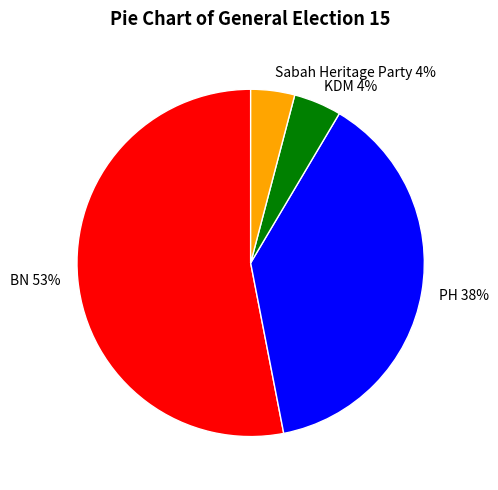

Which slice is the largest?

BN